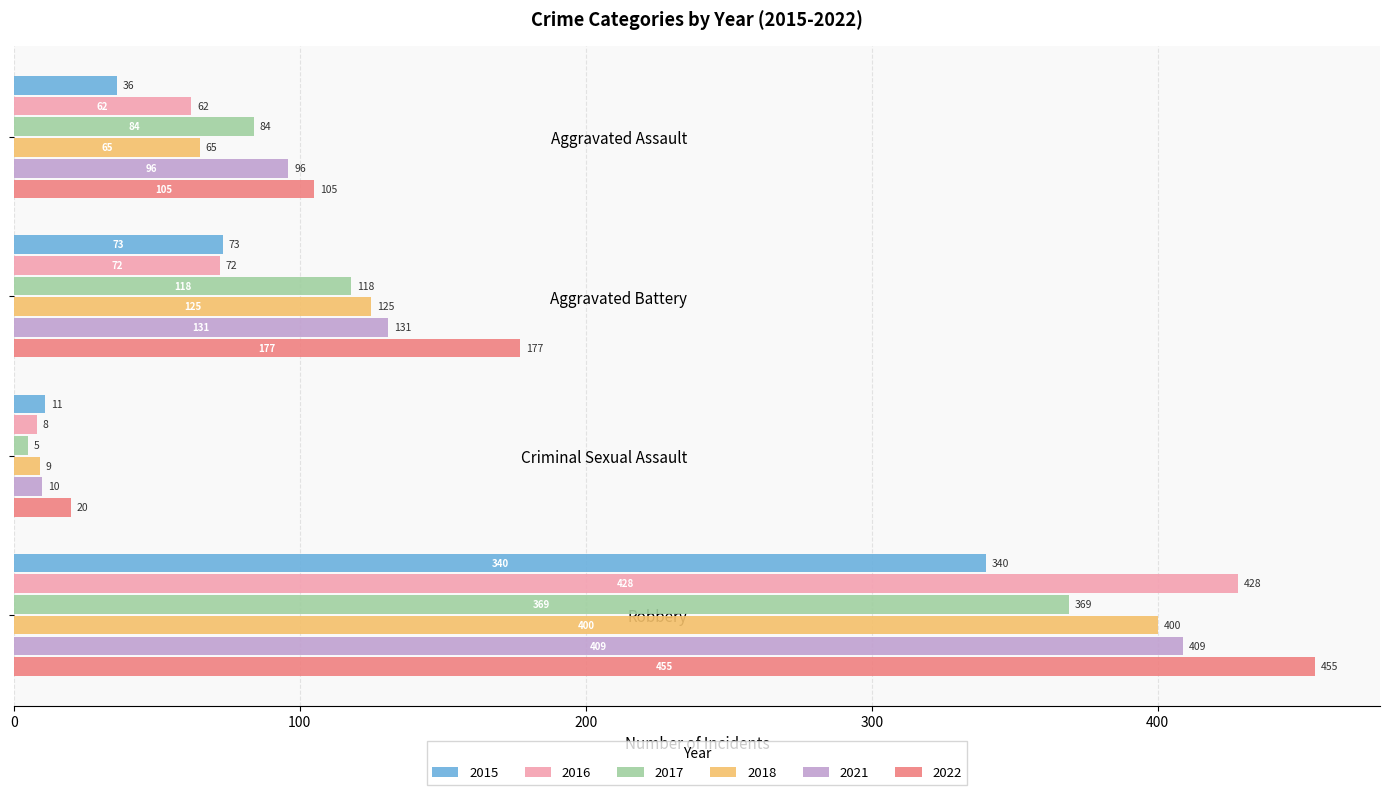

Which series has the widest spread of values?

2022